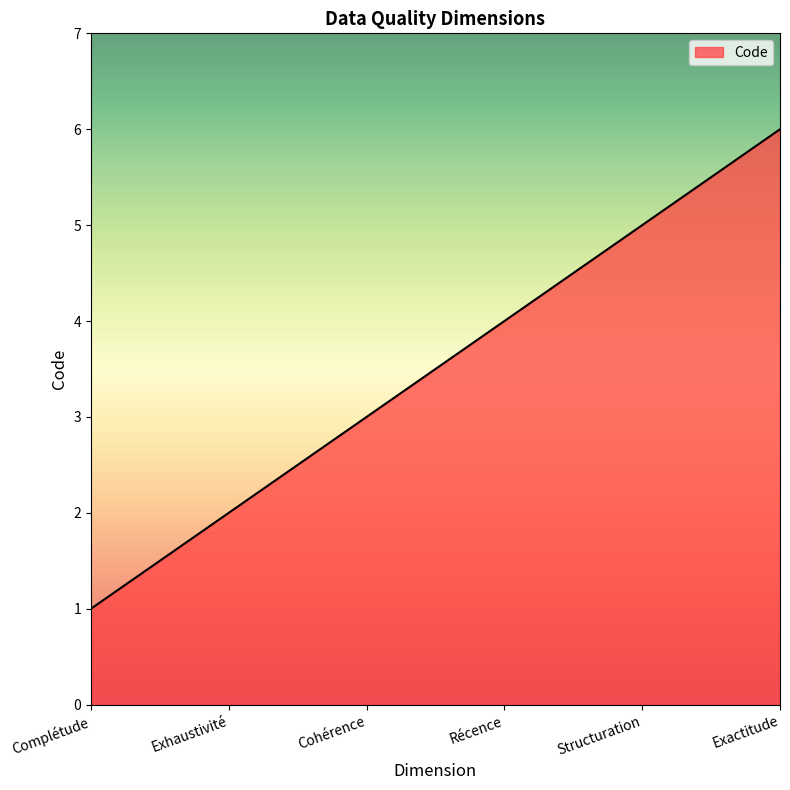

What is the smallest value displayed?

1